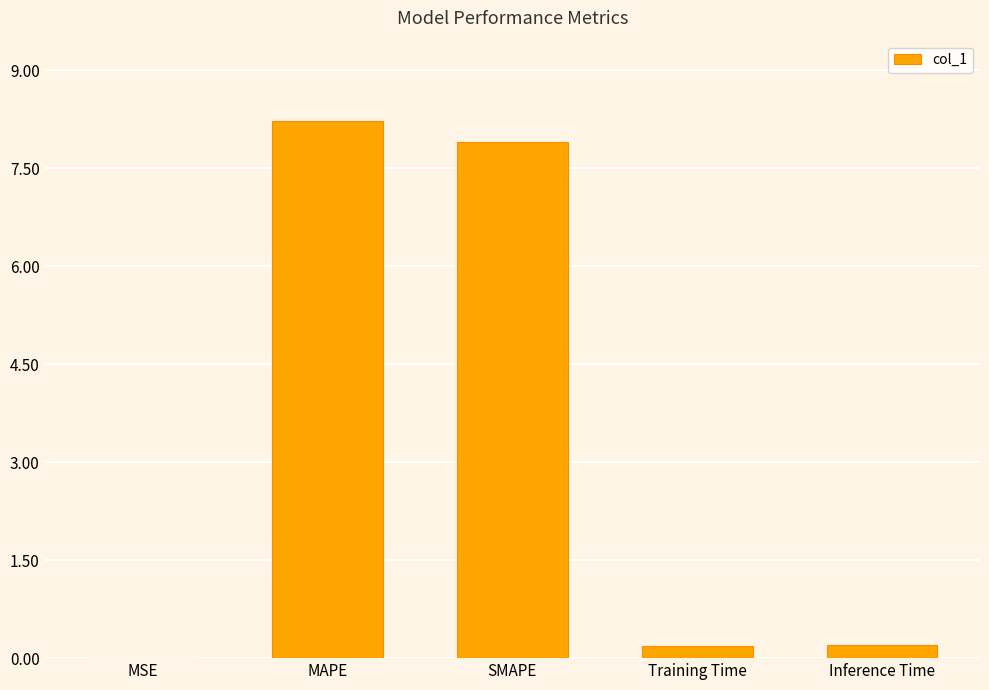

Between Inference Time and MAPE, which is larger?

MAPE